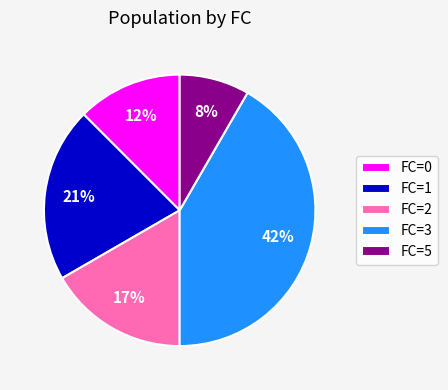

To the nearest percent, what is the average slice percentage?

20%